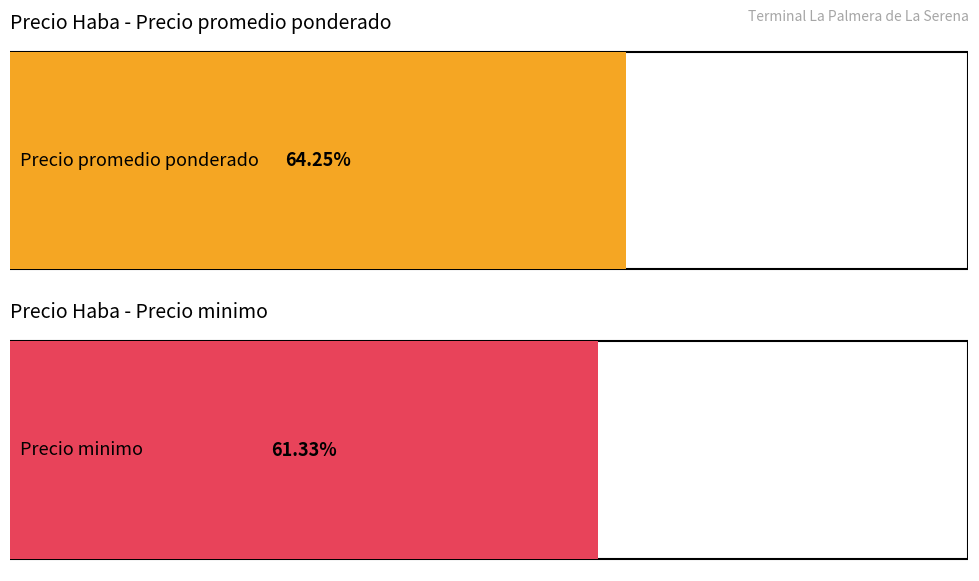

Is the value of Precio promedio ponderado at 2021-06-29 greater than the value of Precio minimo at 2022-09-12?

Yes